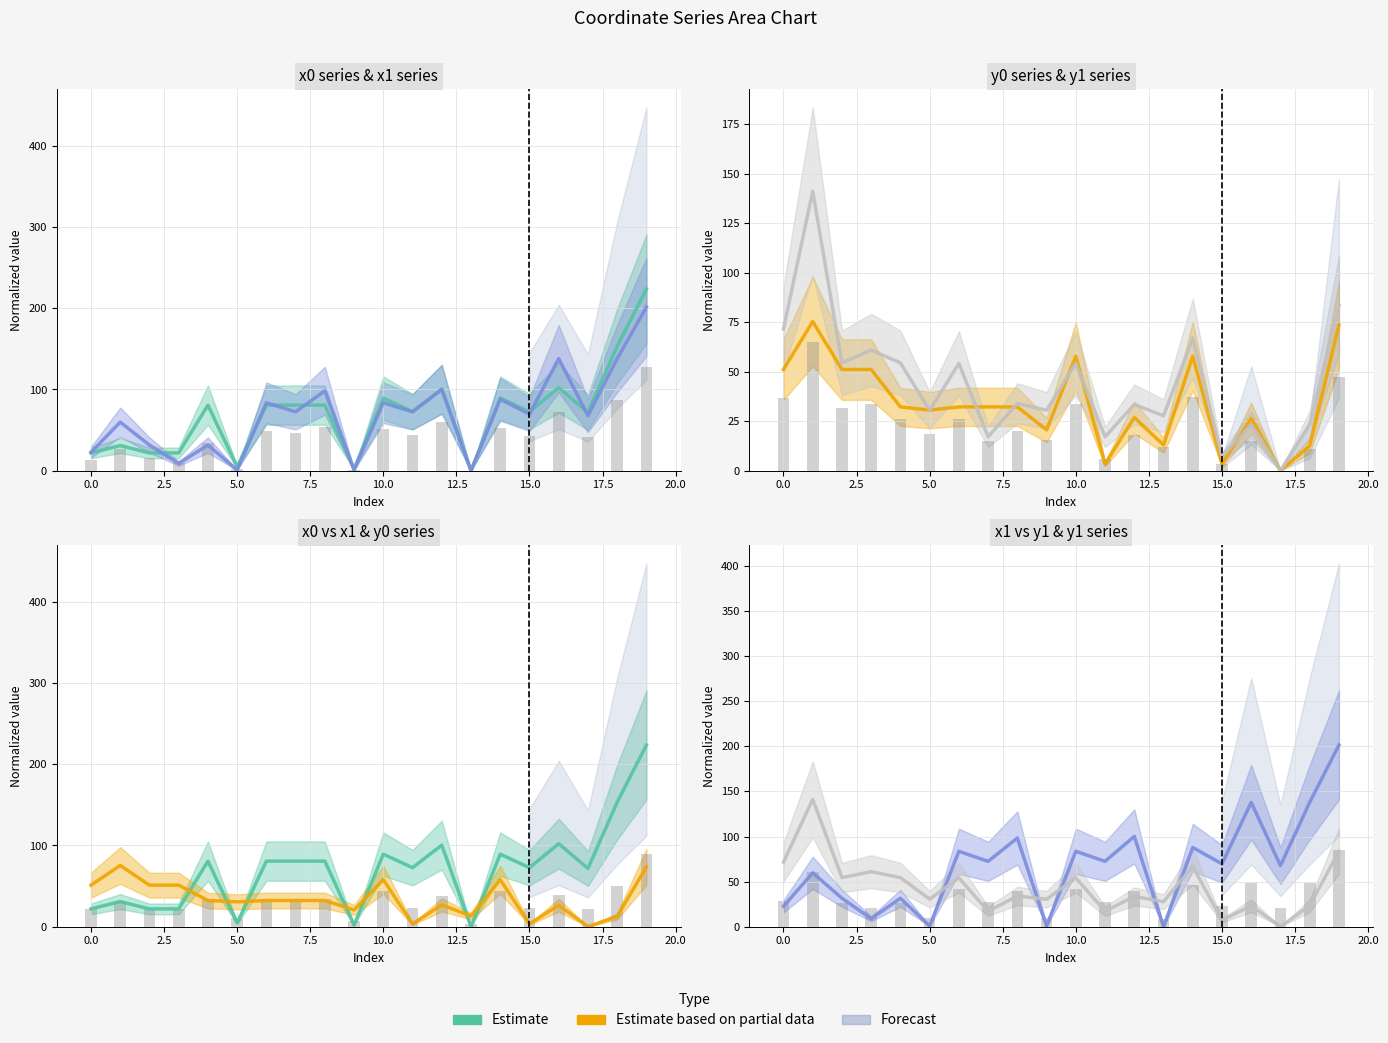

Which category has the highest value across all series?

19